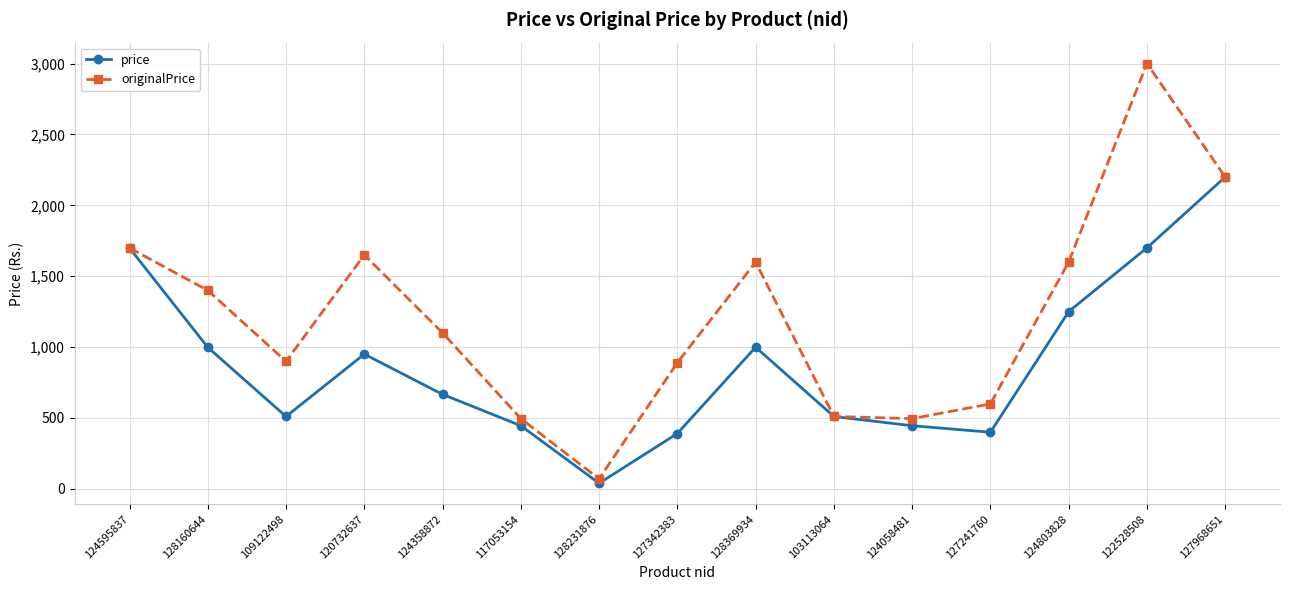

What is the average value of the price series?

880